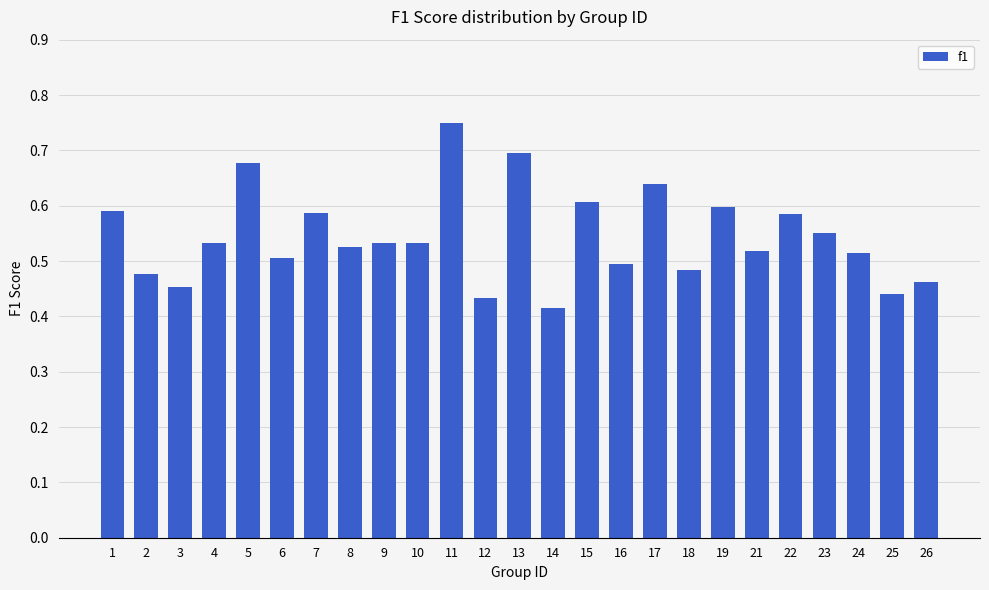

At which label is the value closest to 0?

14